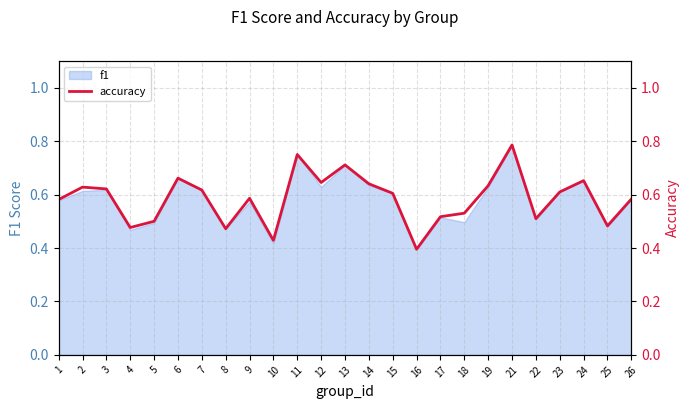

Rank the categories by value from lowest to highest.

16, 10, 8, 4, 25, 5, 22, 17, 18, 1, 26, 9, 15, 23, 7, 3, 2, 19, 14, 12, 24, 6, 13, 11, 21